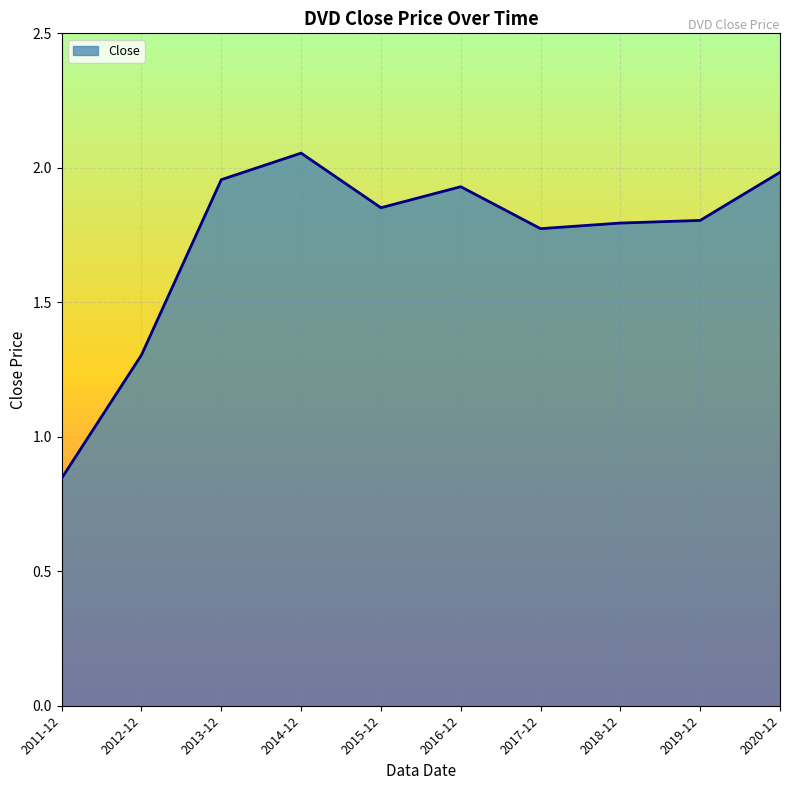

What is the change in value from 2011-12 to 2015-12?

+1.0